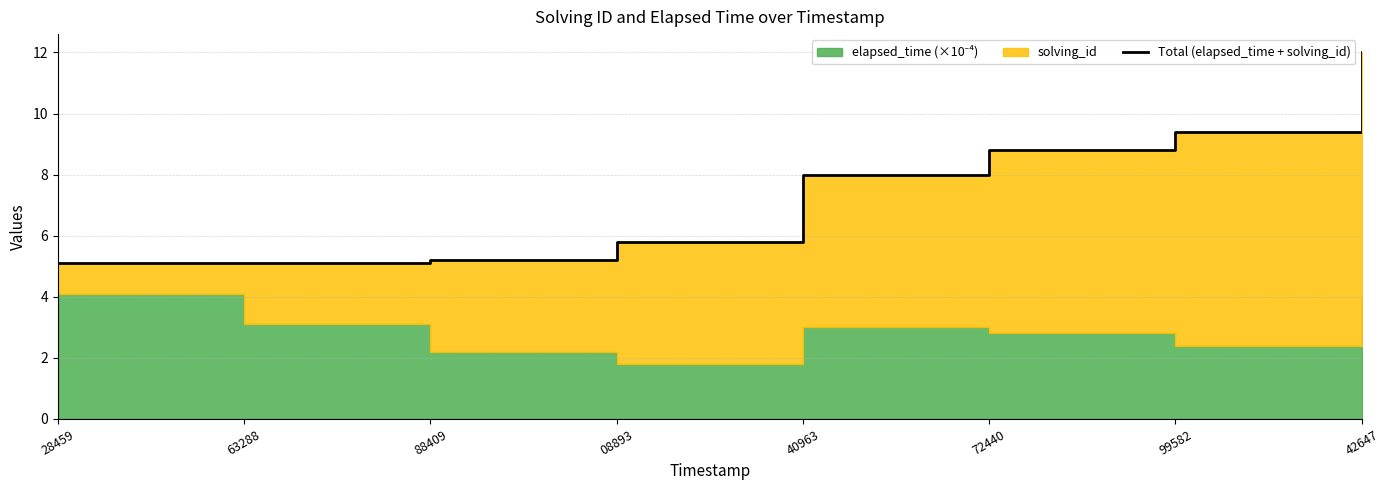

List the labels in order of value, largest first.

42647, 99582, 72440, 40963, 08893, 88409, 28459, 63288